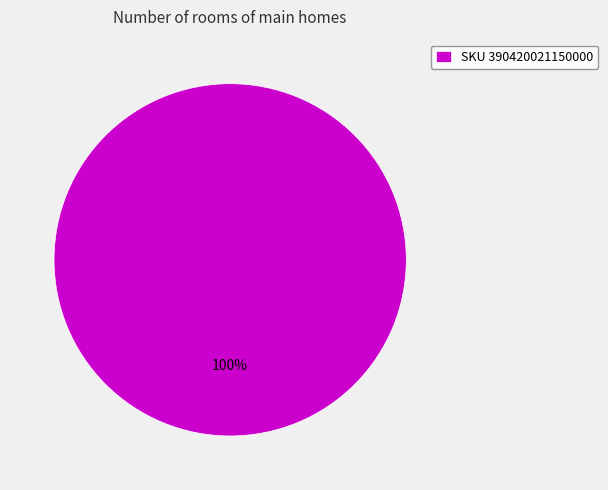

How many segments does this pie chart have?

1